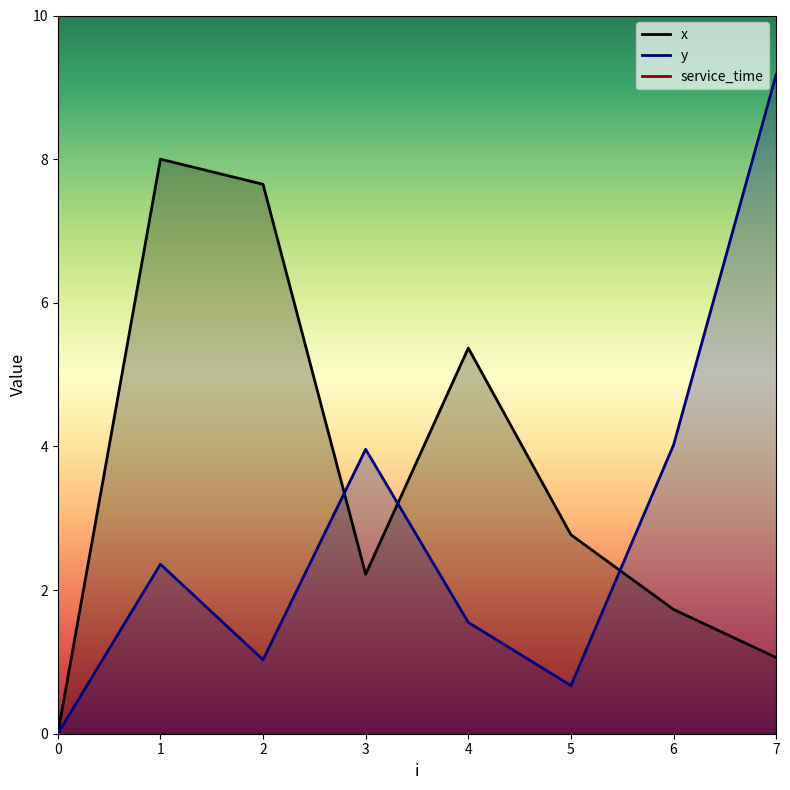

What is the average value of the y series?

2.8